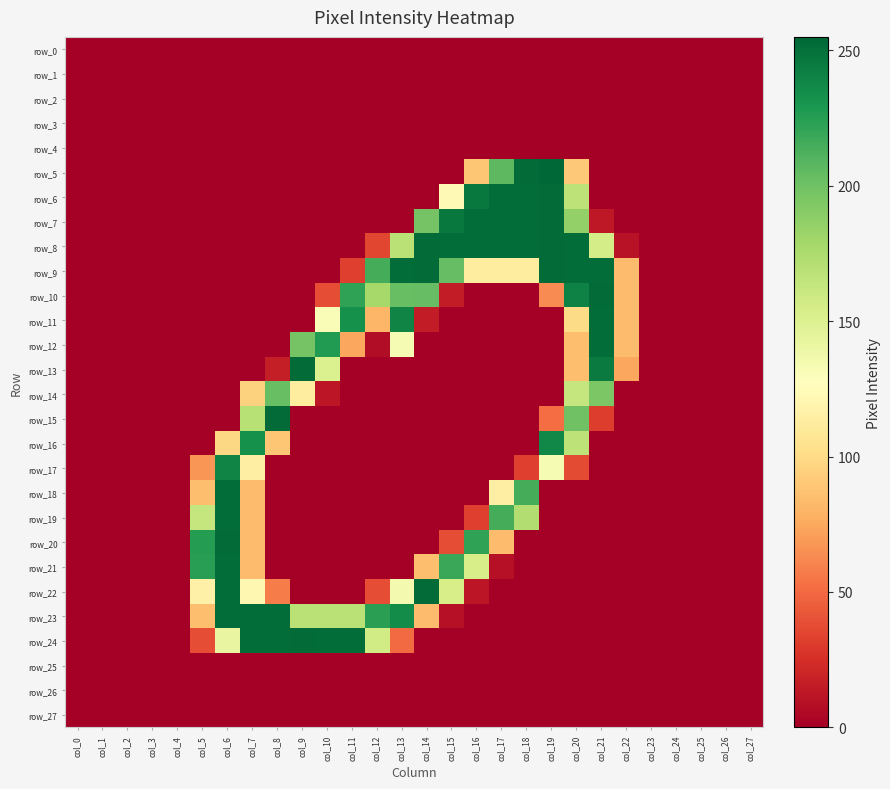

Which series has the widest spread of values?

row_5